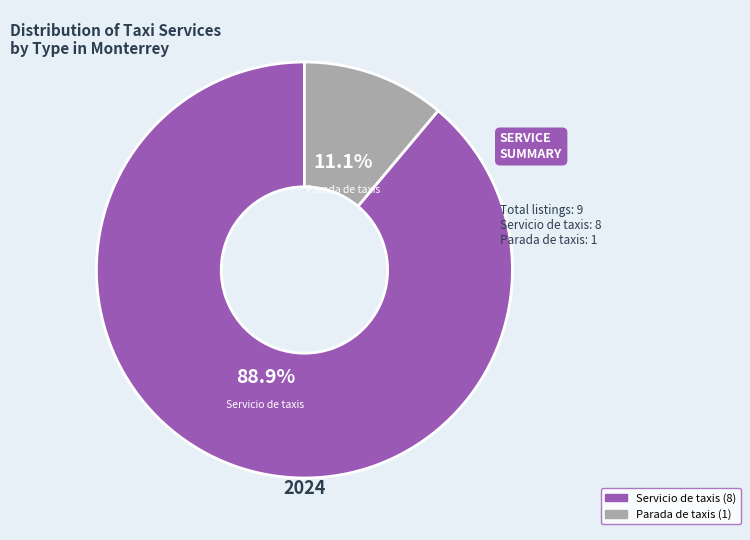

Count the number of slices in the pie.

2